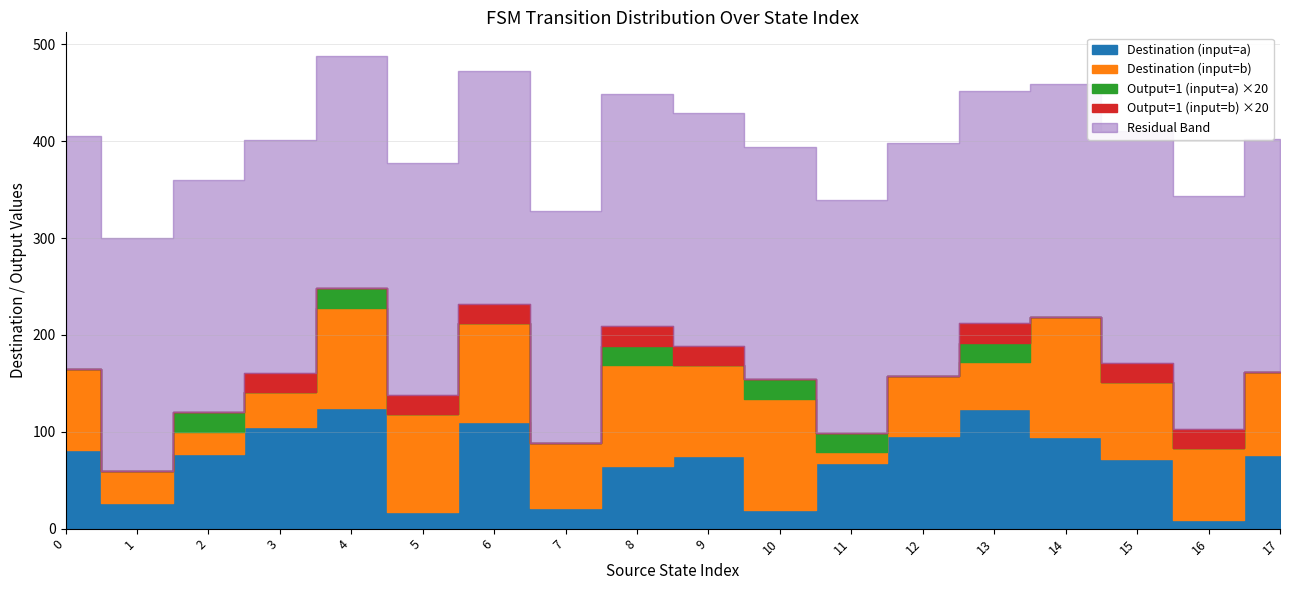

What is the maximum value for destination_state?

125